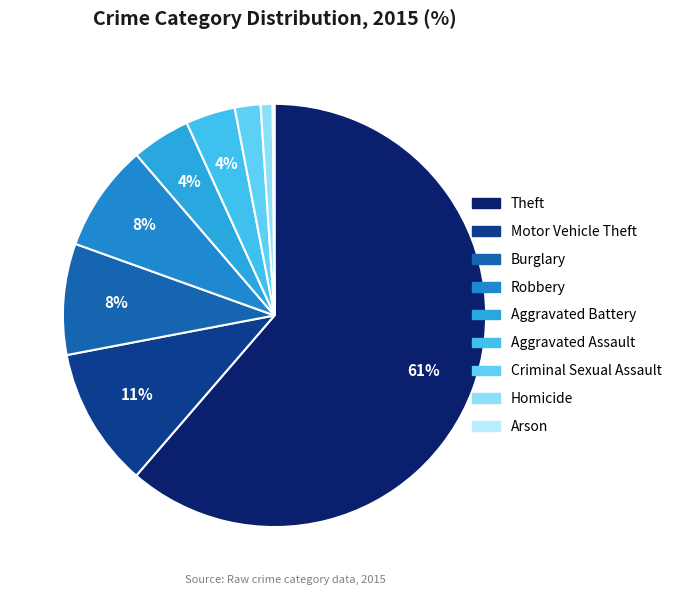

Does any single category account for the majority?

Yes